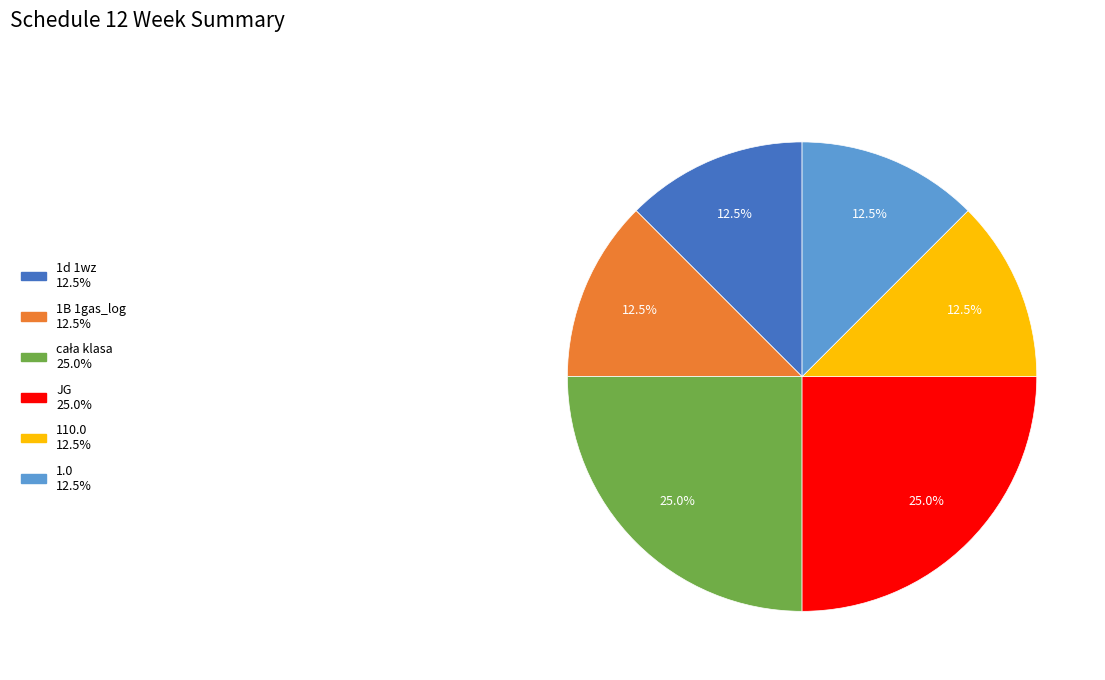

Is there any slice that represents more than half of the pie?

No